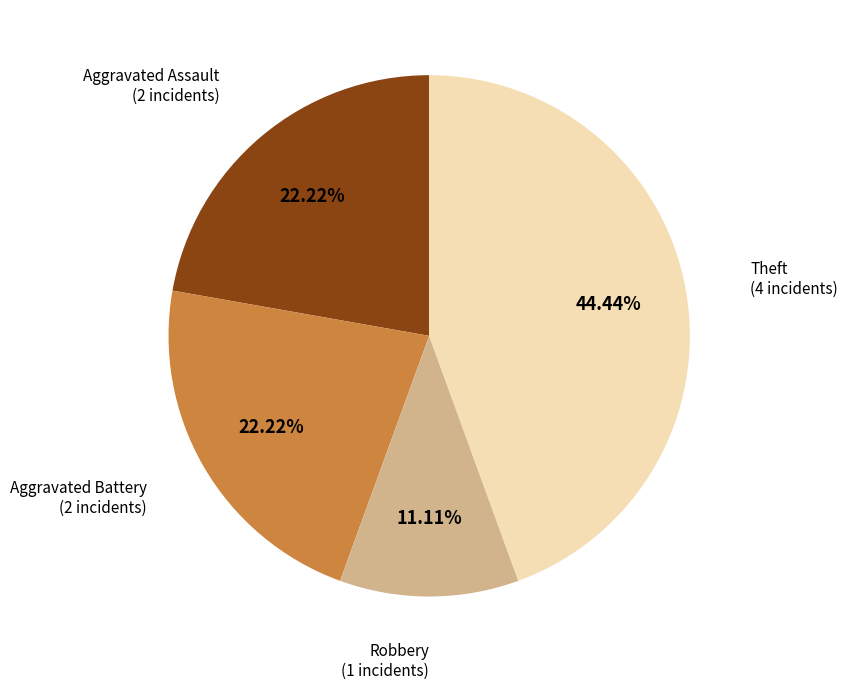

Count the number of slices in the pie.

4